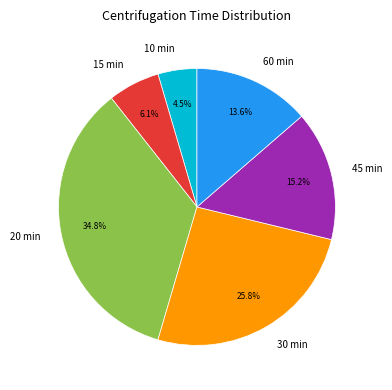

What percentage is the 45 slice, to the nearest percent?

15%